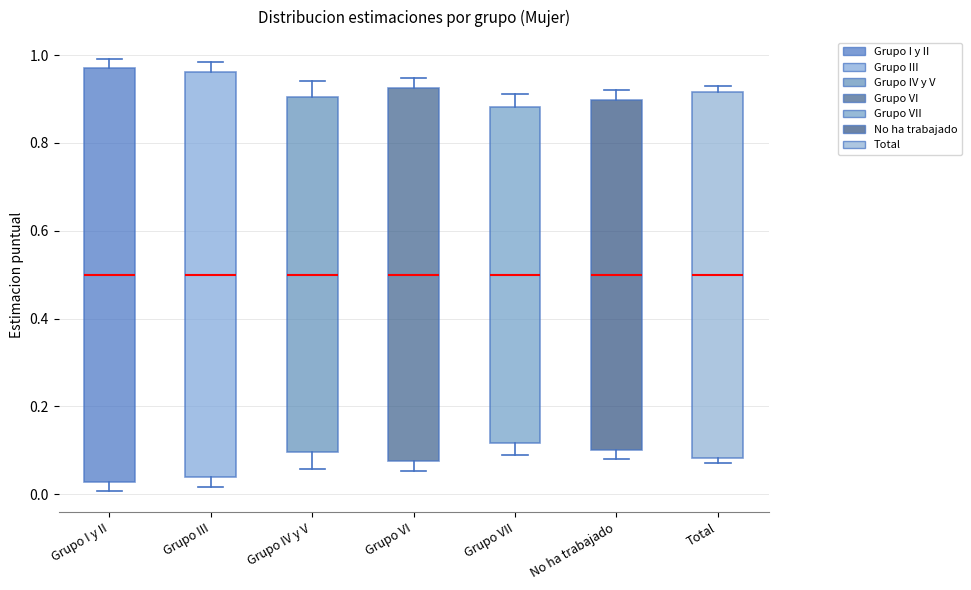

Reading left to right, read every box against the y-axis: the position of its median line, the range the box covers, and the ends of its whiskers. The values are not printed on the chart, so give them approximately, as read against the axis.

Grupo I y II: median 0.50, box 0.02 to 0.98, whiskers 0.00 to 1.00
Grupo III: median 0.50, box 0.04 to 0.96, whiskers 0.02 to 0.98
Grupo IV y V: median 0.50, box 0.10 to 0.90, whiskers 0.06 to 0.94
Grupo VI: median 0.50, box 0.08 to 0.92, whiskers 0.06 to 0.94
Grupo VII: median 0.50, box 0.12 to 0.88, whiskers 0.08 to 0.92
No ha trabajado: median 0.50, box 0.10 to 0.90, whiskers 0.08 to 0.92
Total: median 0.50, box 0.08 to 0.92, whiskers 0.08 (just below the box's lower edge) to 0.92 (just above the box's upper edge)